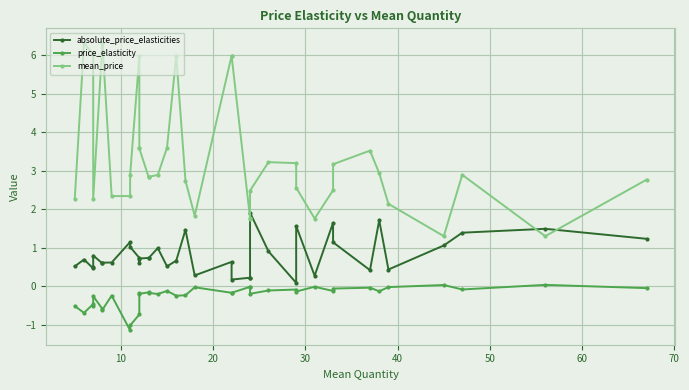

How many data points in mean_price are less than 2?

6